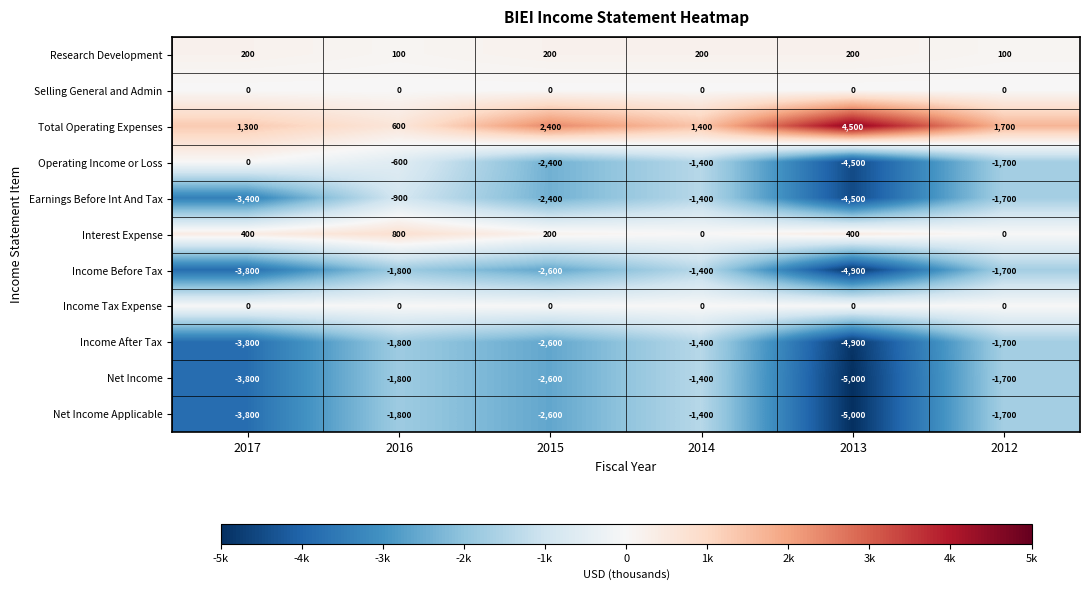

How many distinct data groups are displayed?

11